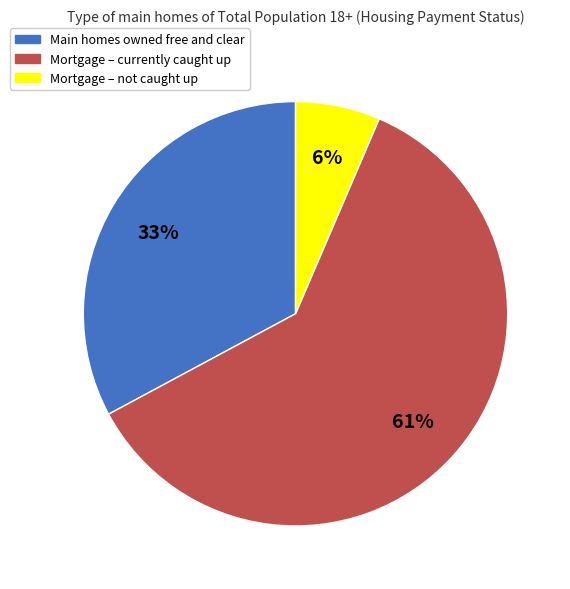

To the nearest percent, what is the average slice percentage?

33%